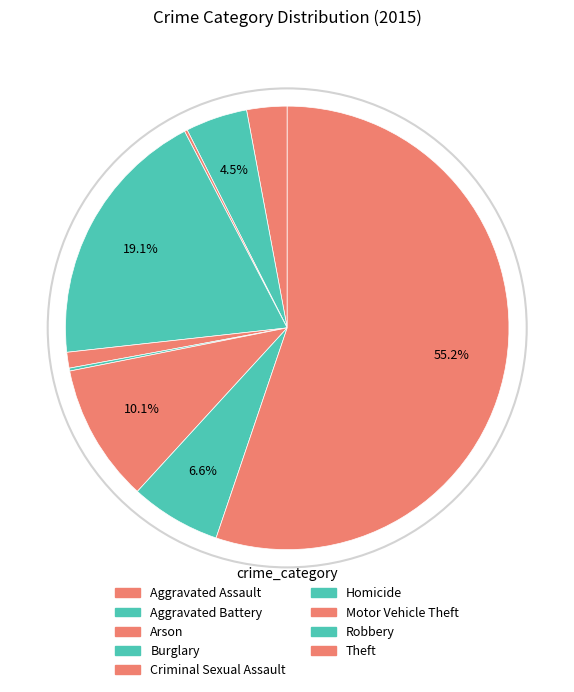

Is there a majority slice in this chart?

Yes